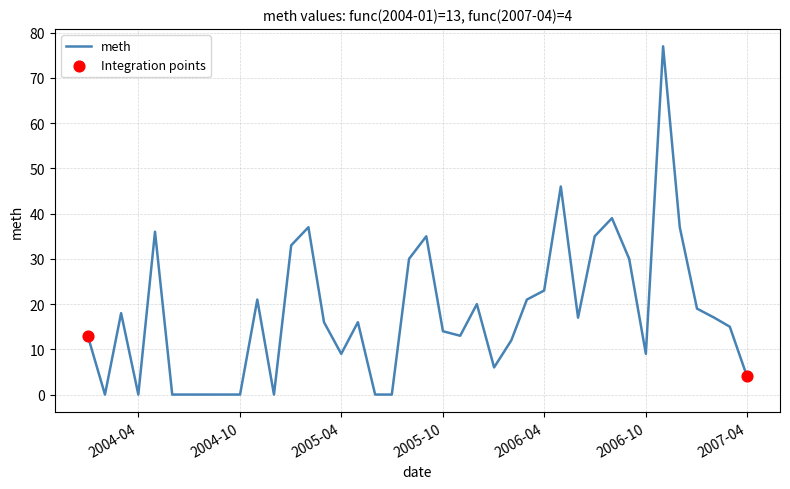

What is the greatest value displayed?

77